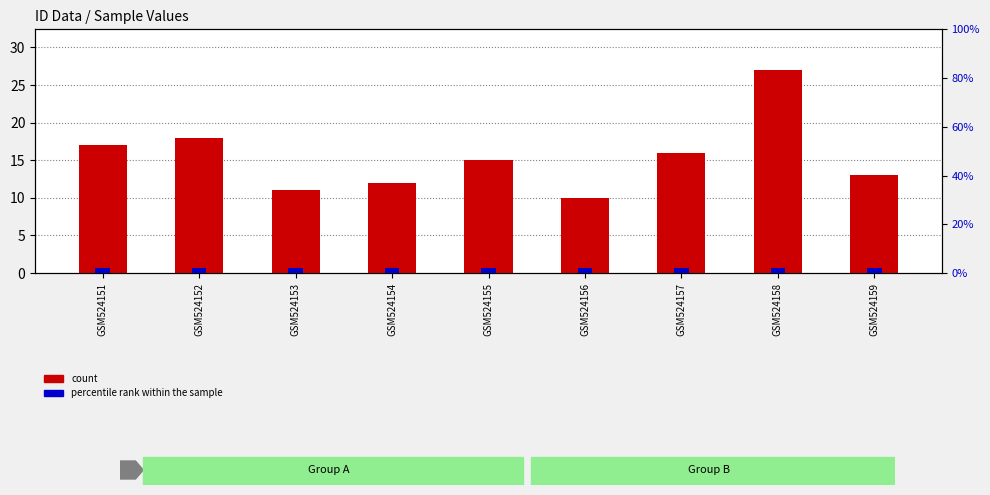

Reading right to left, list all the values displayed in this chart.

count: GSM524159=13	GSM524158=27	GSM524157=16	GSM524156=10	GSM524155=15	GSM524154=12	GSM524153=11	GSM524152=18	GSM524151=17
percentile rank within the sample: GSM524159=2	GSM524158=2	GSM524157=2	GSM524156=2	GSM524155=2	GSM524154=2	GSM524153=2	GSM524152=2	GSM524151=2